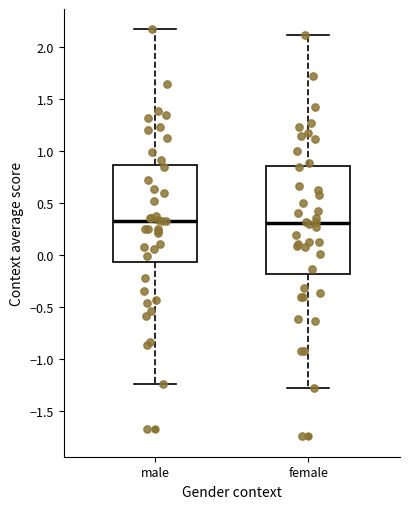

Reading left to right, transcribe this box plot: for each box, give where its median line is, the range the box spans, and where its two whiskers end, as read against the y-axis. The values are not printed on the chart, so give them approximately, as read against the axis.

male: median 0.30, box -0.05 to 0.85, whiskers -1.25 to 2.15
female: median 0.30, box -0.20 to 0.85, whiskers -1.30 to 2.10